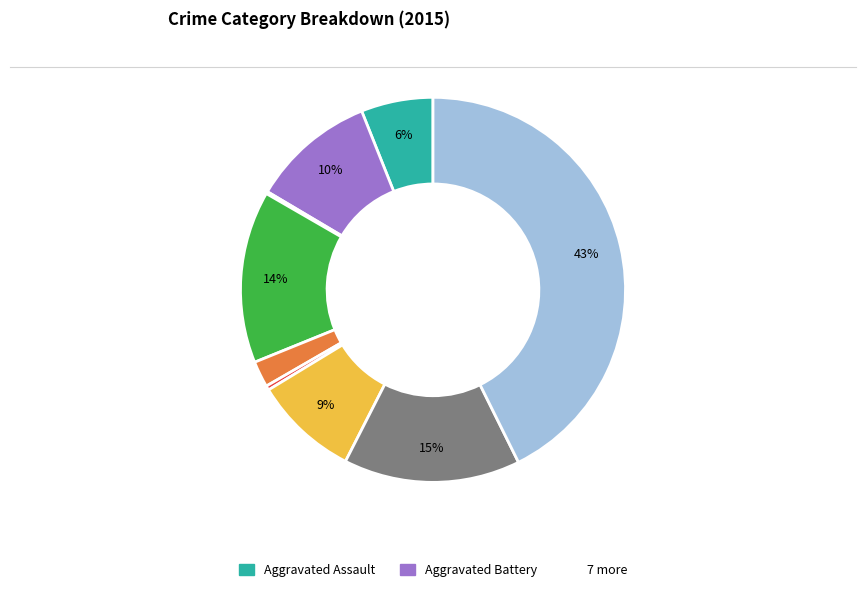

To the nearest percent, what is the average slice percentage?

11%